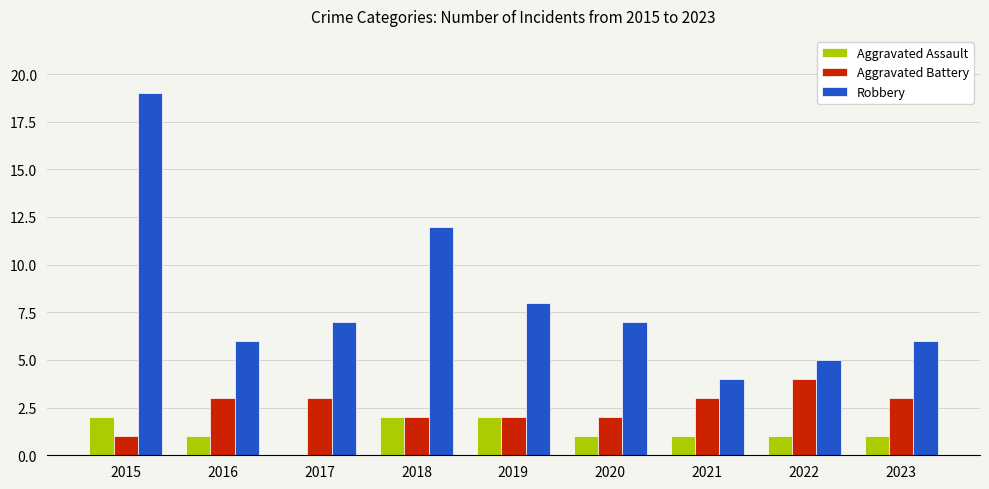

At which label is Robbery closest to 11?

2018